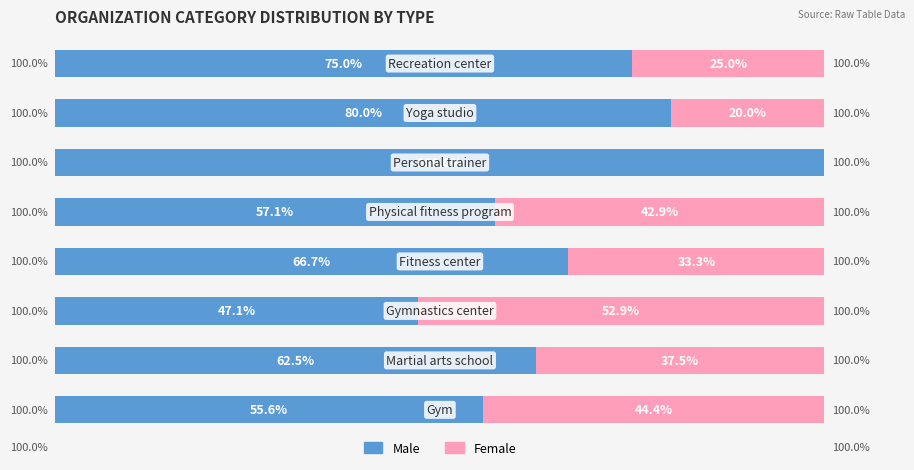

What are all the series names shown in the legend?

Male, Female